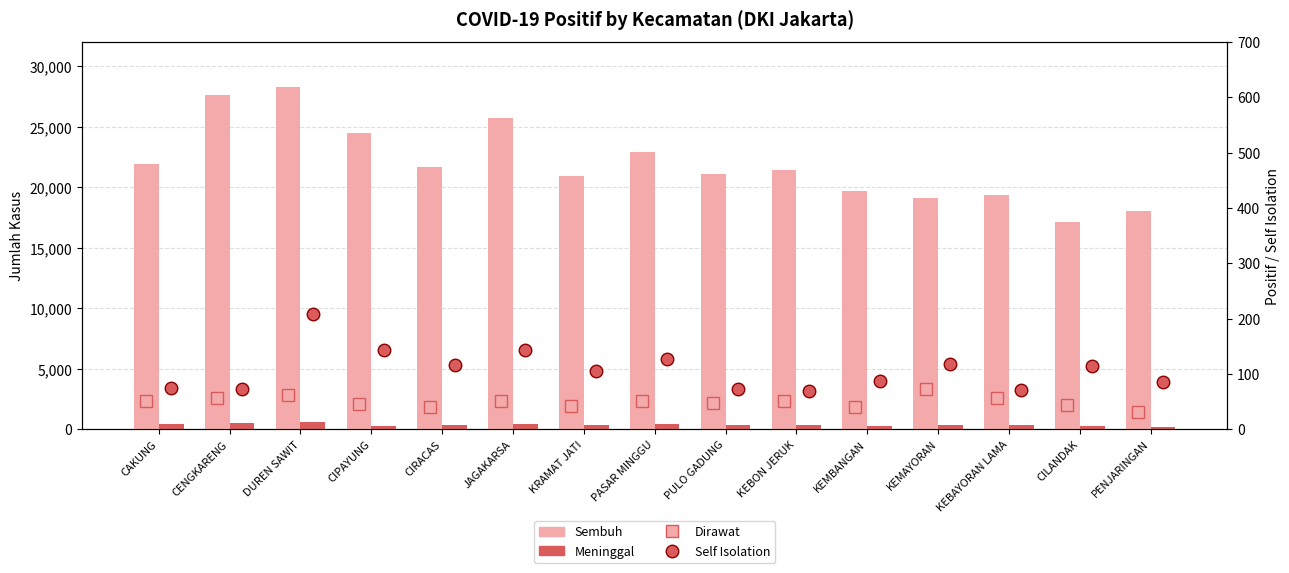

At CILANDAK, list the series in order from smallest to largest.

Dirawat, Self Isolation, Meninggal, Sembuh